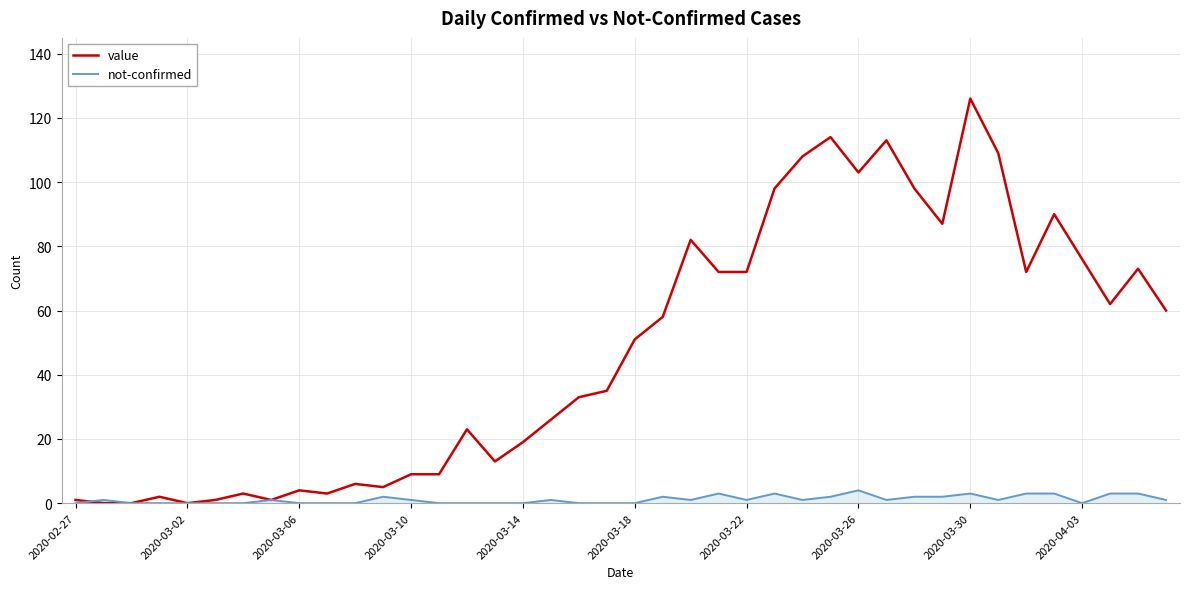

List the series in order of their overall mean, lowest first.

not-confirmed, value